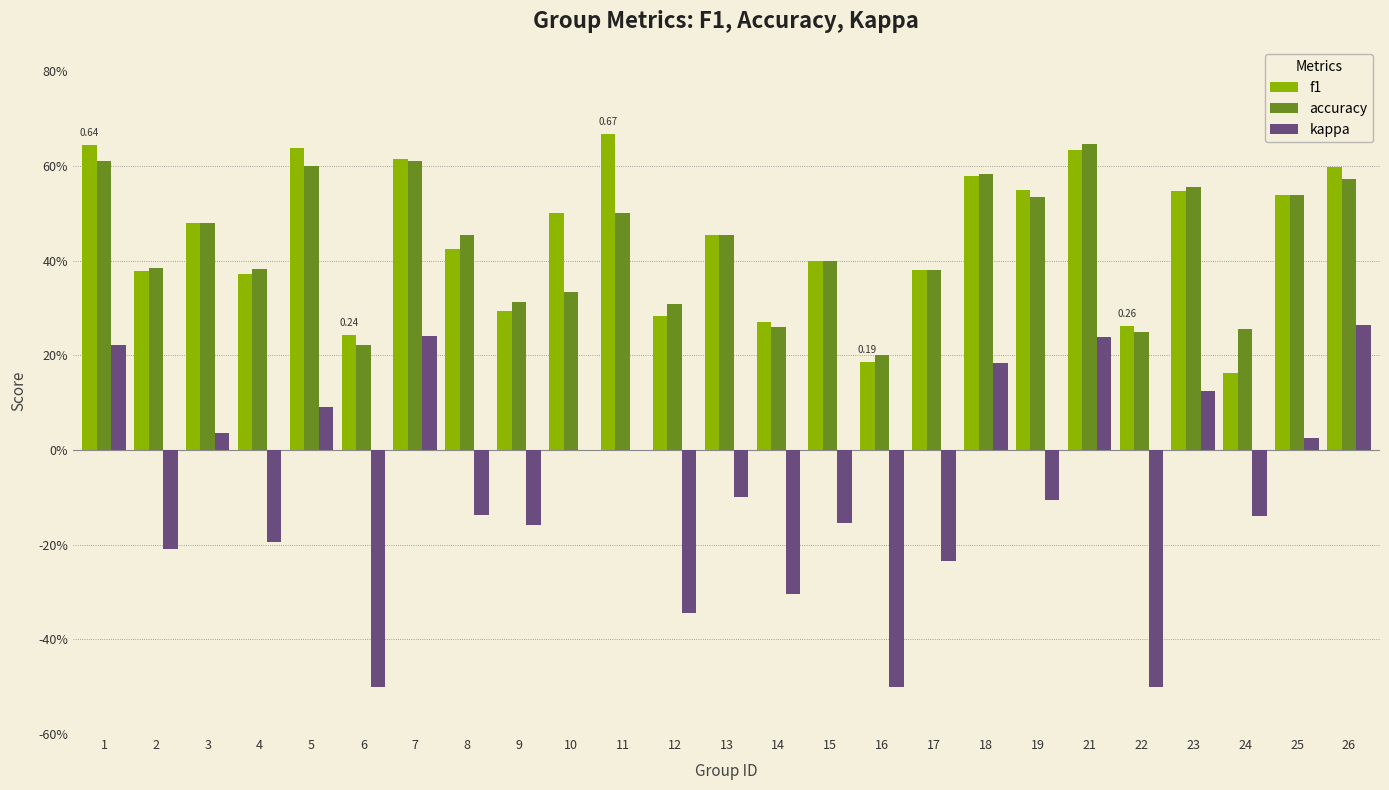

What are all the series names shown in the legend?

f1, accuracy, kappa